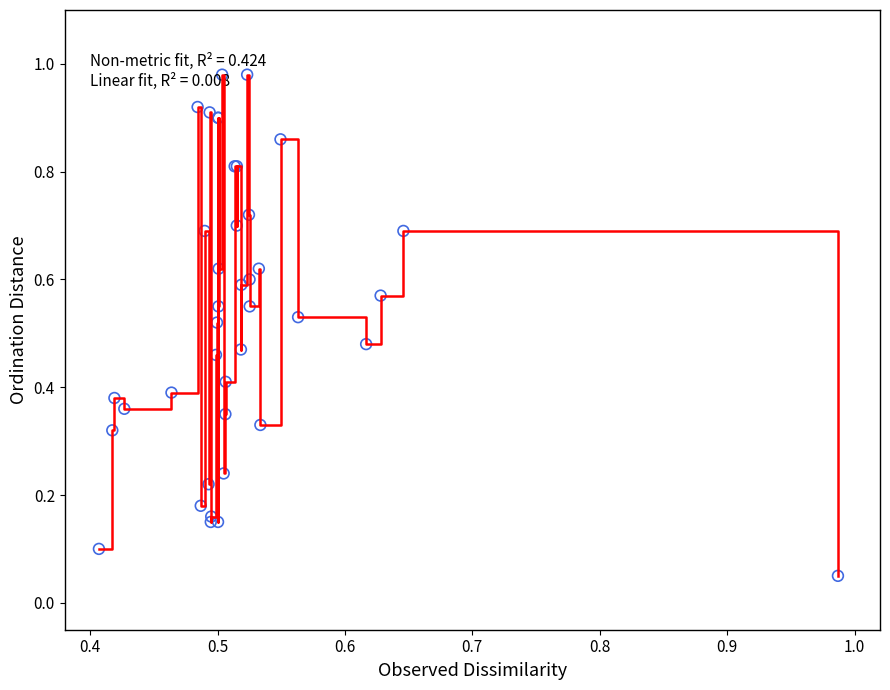

How many lines are shown in the chart?

1